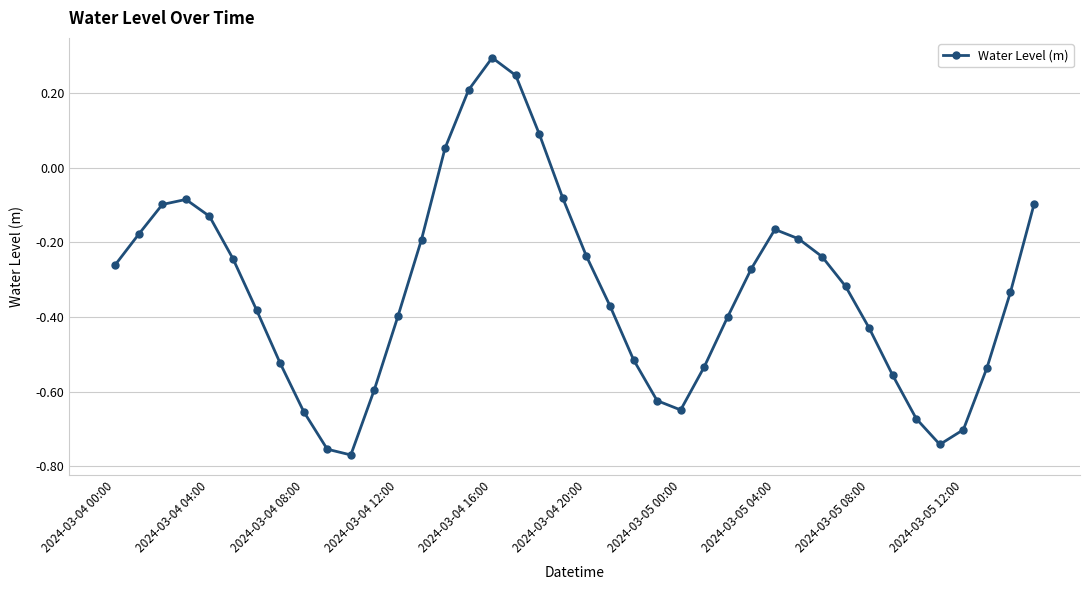

What is the maximum value shown in the chart?

0.3